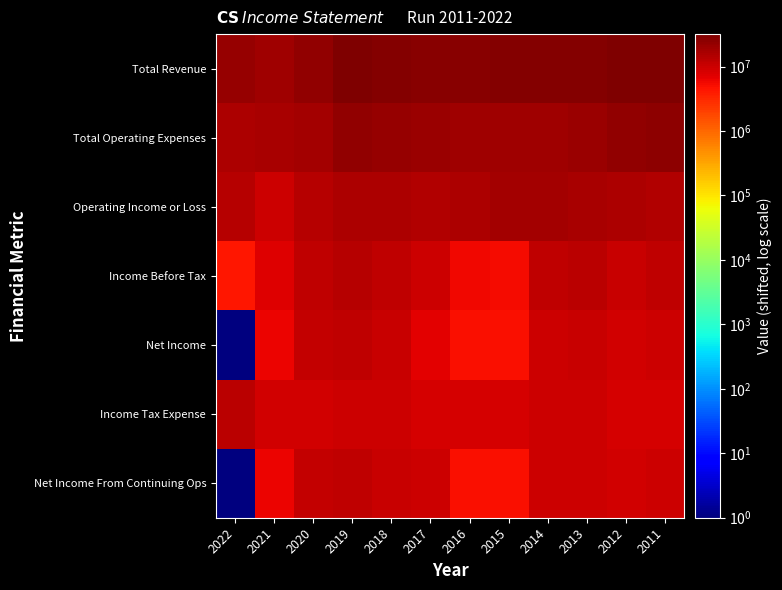

Reading right to left, what are all the values shown in this chart?

Total Revenue: 2011=31874001	2012=30725301	2013=29685301	2014=28706101	2015=28793801	2016=27244201	2017=26894101	2018=29717201	2019=30347801	2020=23428301	2021=18722101	2022=21586001
Total Operating Expenses: 2011=25406201	2012=23569101	2013=20894301	2014=19120001	2015=19170201	2016=19170501	2017=19884001	2018=22246501	2019=22955501	2020=18069301	2021=16948301	2022=15704601
Operating Income or Loss: 2011=14522901	2012=15211201	2013=16846001	2014=17641101	2015=17678601	2016=16128701	2017=15065101	2018=15525701	2019=15447301	2020=13413901	2021=9828801	2022=13936401
Income Before Tax: 2011=11638901	2012=10302501	2013=12585501	2014=11984601	2015=5458001	2016=5552201	2017=10035301	2018=11779301	2019=13268101	2020=11884201	2021=7392301	2022=4456601
Net Income: 2011=9753301	2012=9126401	2013=10121101	2014=9942301	2015=4883201	2016=5058501	2017=6969301	2018=10290501	2019=11831201	2020=11002901	2021=6232601	2022=1
Income Tax Expense: 2011=8749801	2012=8532201	2013=9466301	2014=9577201	2015=8615801	2016=8542101	2017=8542101	2018=9558201	2019=9485301	2020=8939701	2021=9188201	2022=12525901
Net Income From Continuing Ops: 2011=9753301	2012=9167501	2013=9960801	2014=9831801	2015=4883201	2016=5058501	2017=9509601	2018=10290501	2019=11831201	2020=11002901	2021=6232601	2022=1